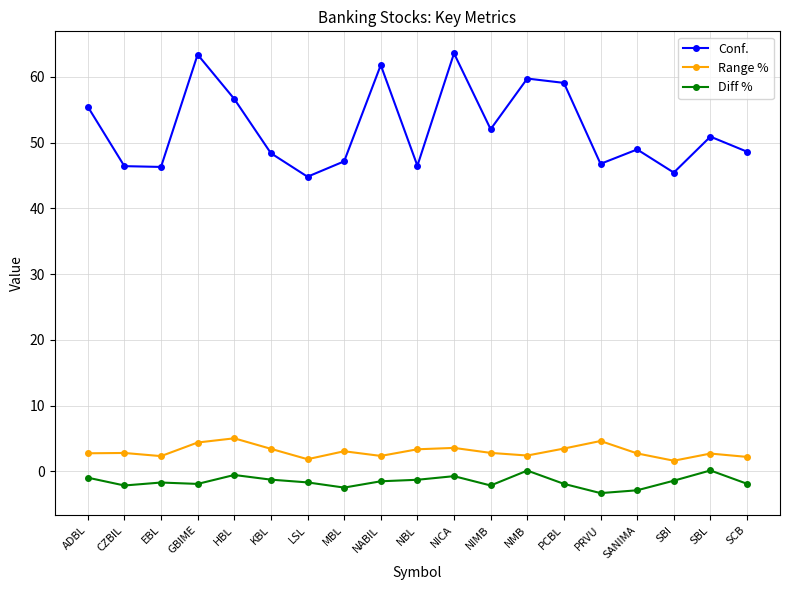

What is the label of the 11th point from the left?

NICA